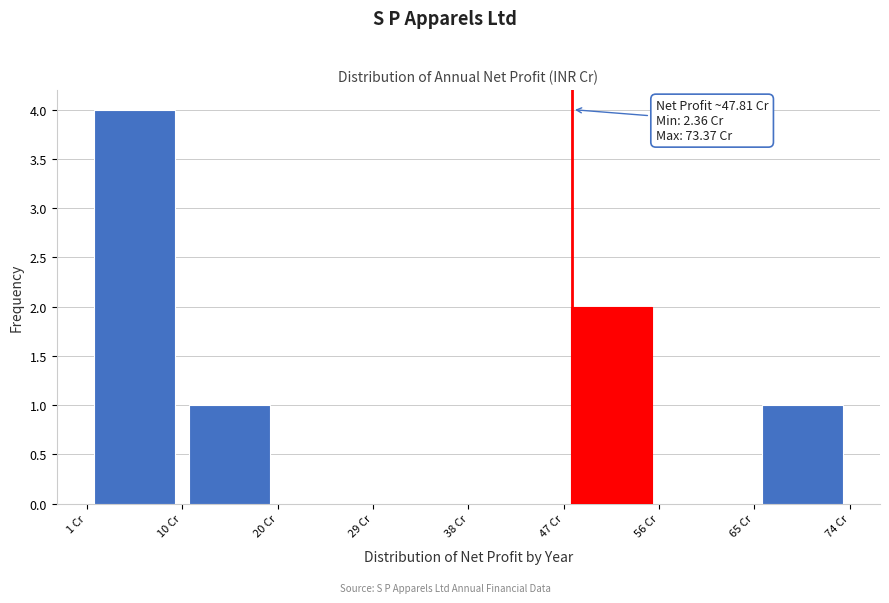

Which range on the x-axis has the tallest bar?

1 to 10